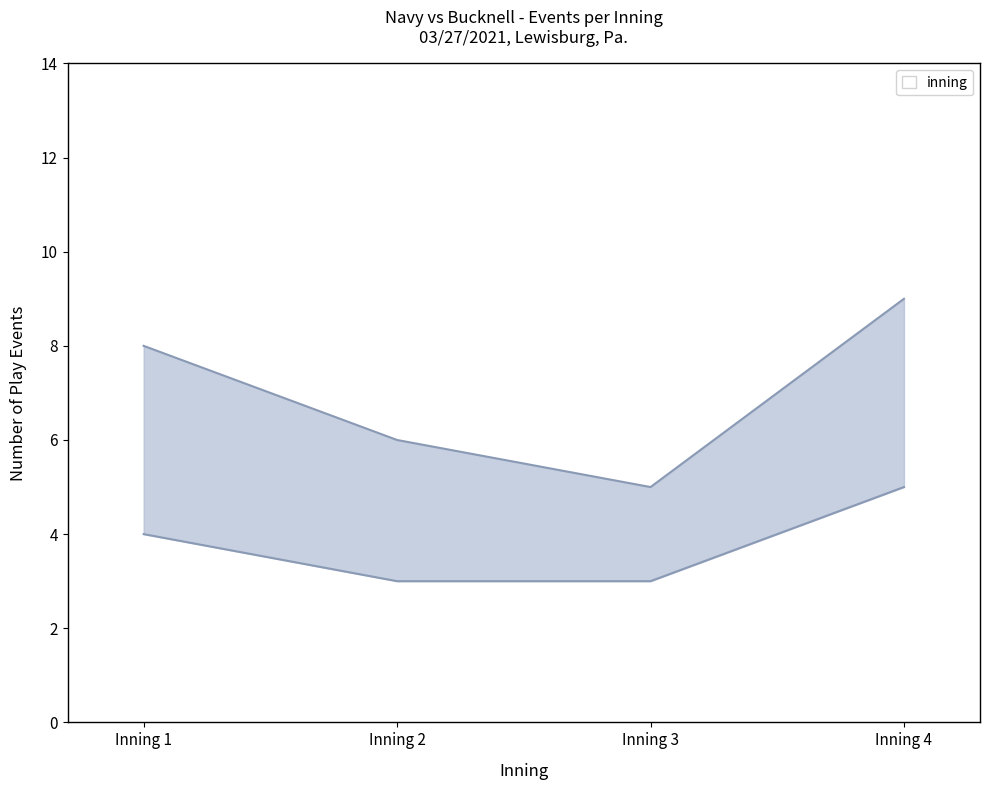

True or false: inning_upper has a value of 5 at top-3-2.

False